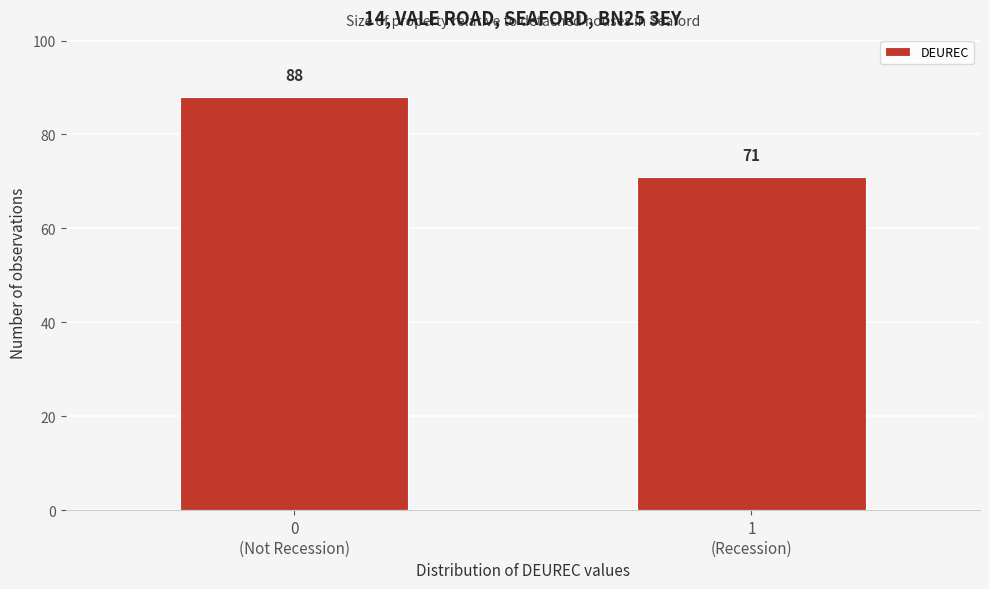

Reading right to left, what are all the values shown in this chart?

71	88